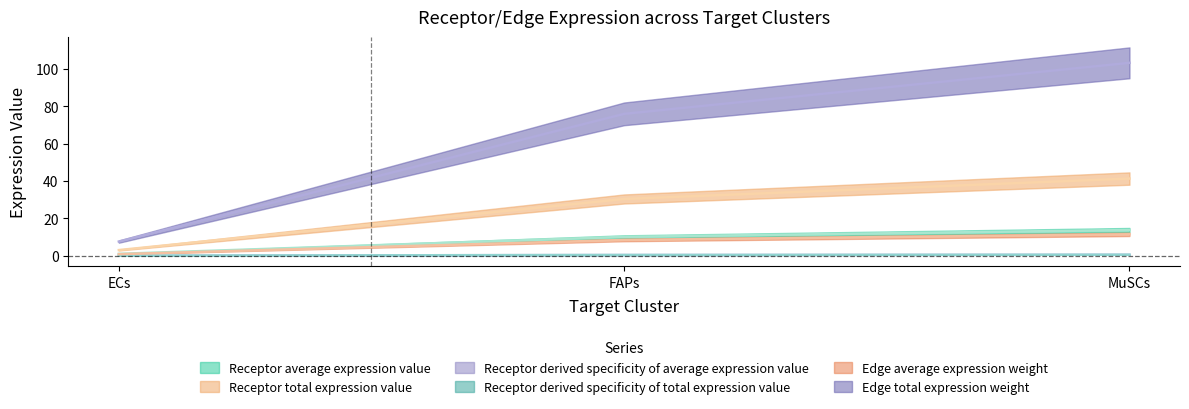

What value does the Receptor derived specificity of average expression value series have at MuSCs?

103.1